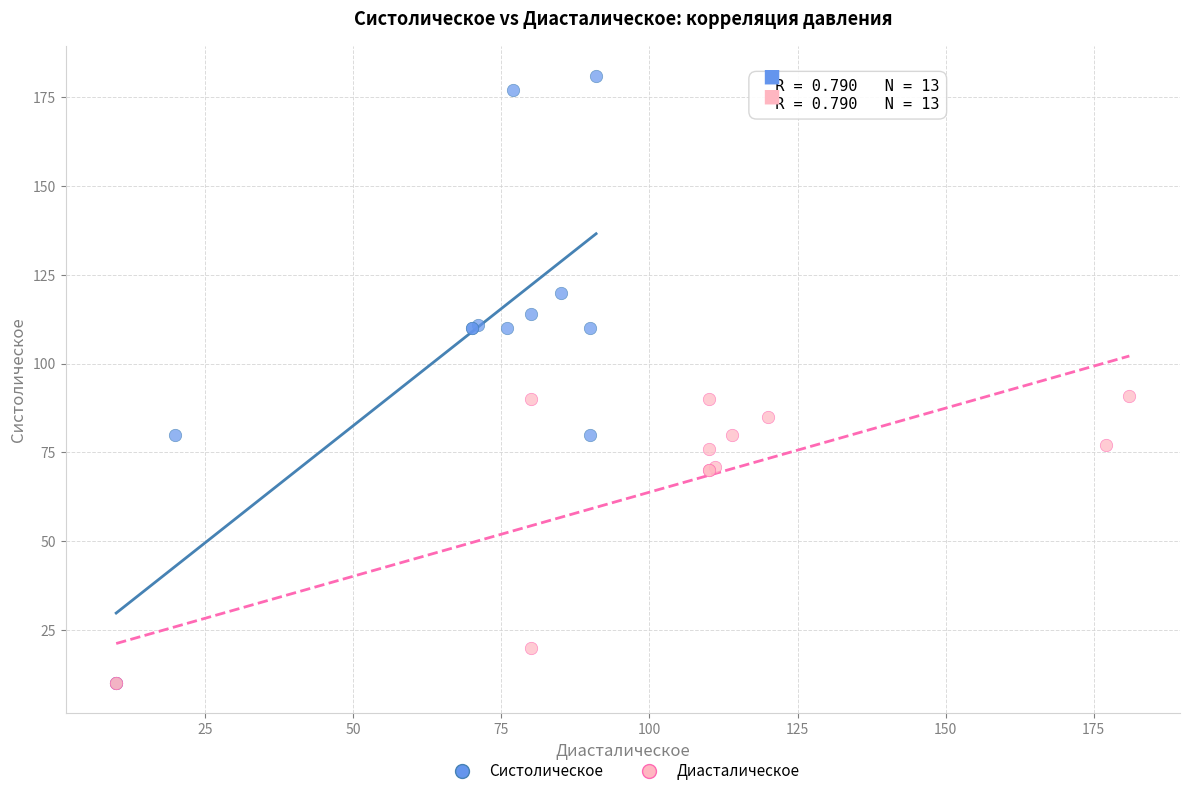

Which series has the largest Y range (max minus min)?

Систолическое